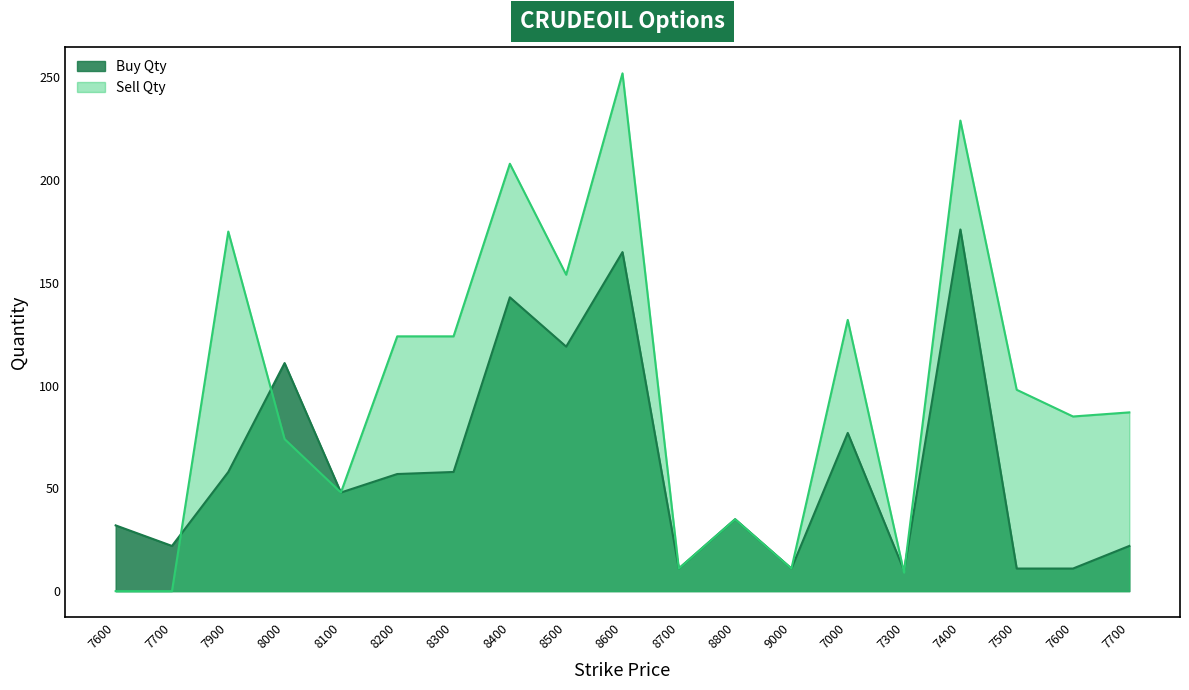

What is the difference between the maximum and minimum values in the Buy Qty series?

166